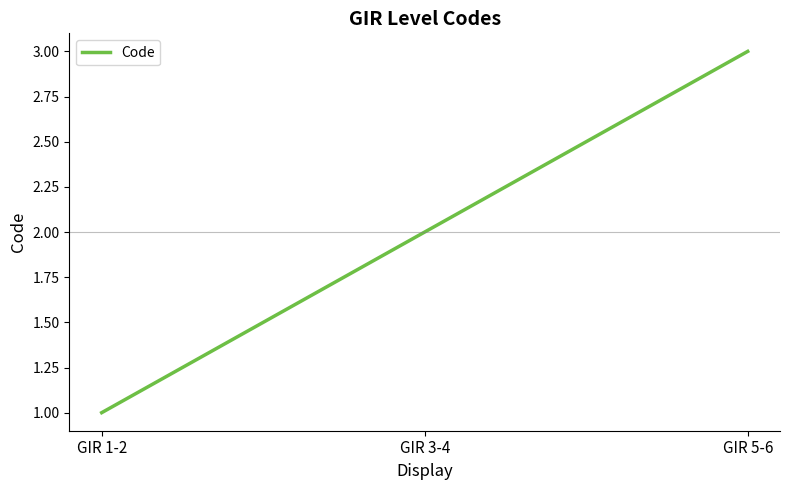

True or false: the data shows 1 at GIR 1-2.

True